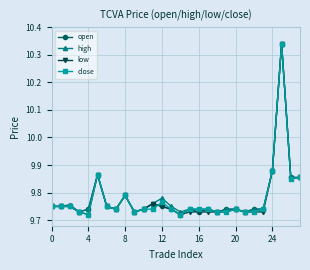

True or false: open has more than 0 points higher than both neighbors.

True